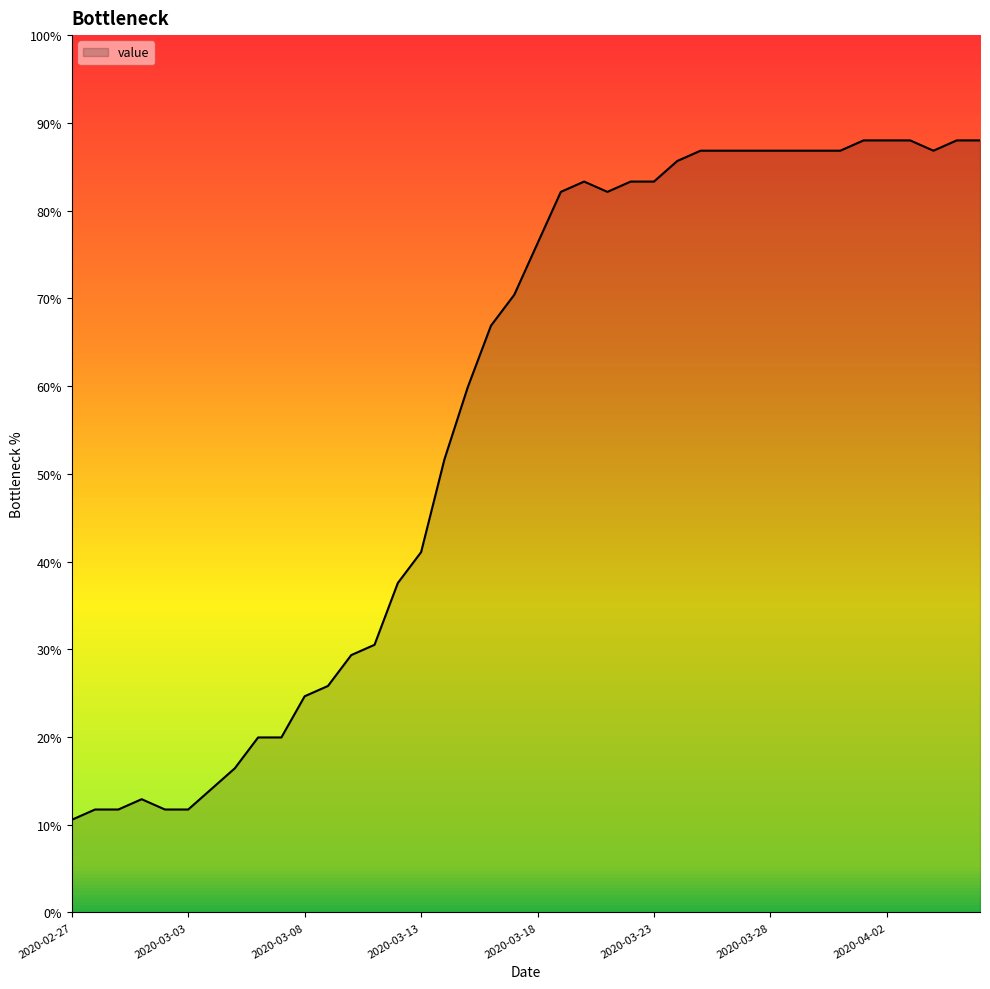

What is the difference between the maximum and minimum values?

77.4